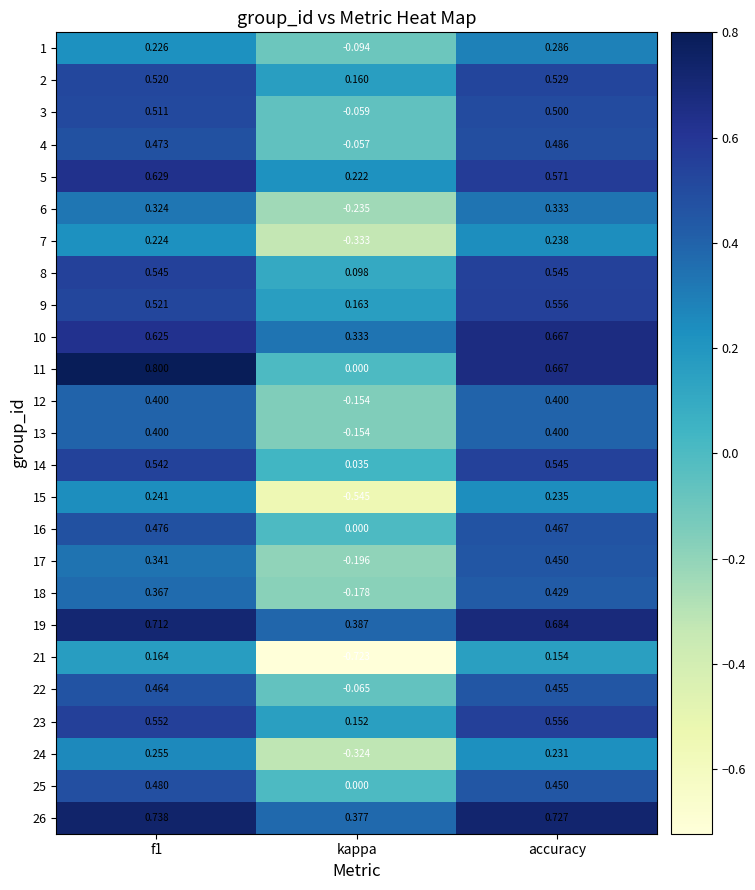

At which category is the sum across all series the highest?

accuracy